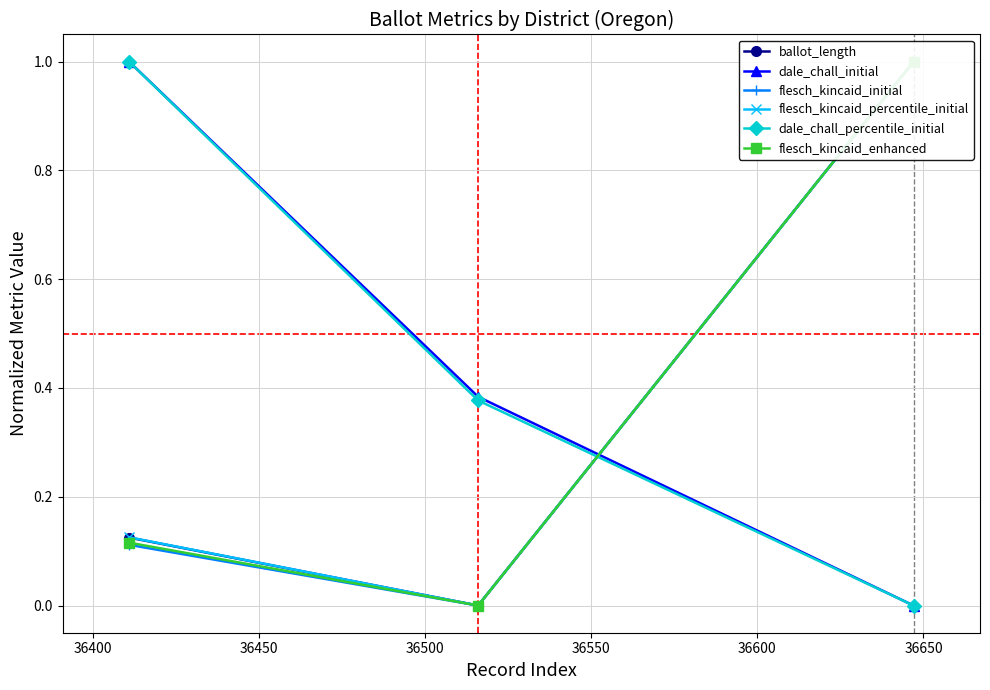

What is the value of the dale_chall_initial point at the 1st from the left?

1.0